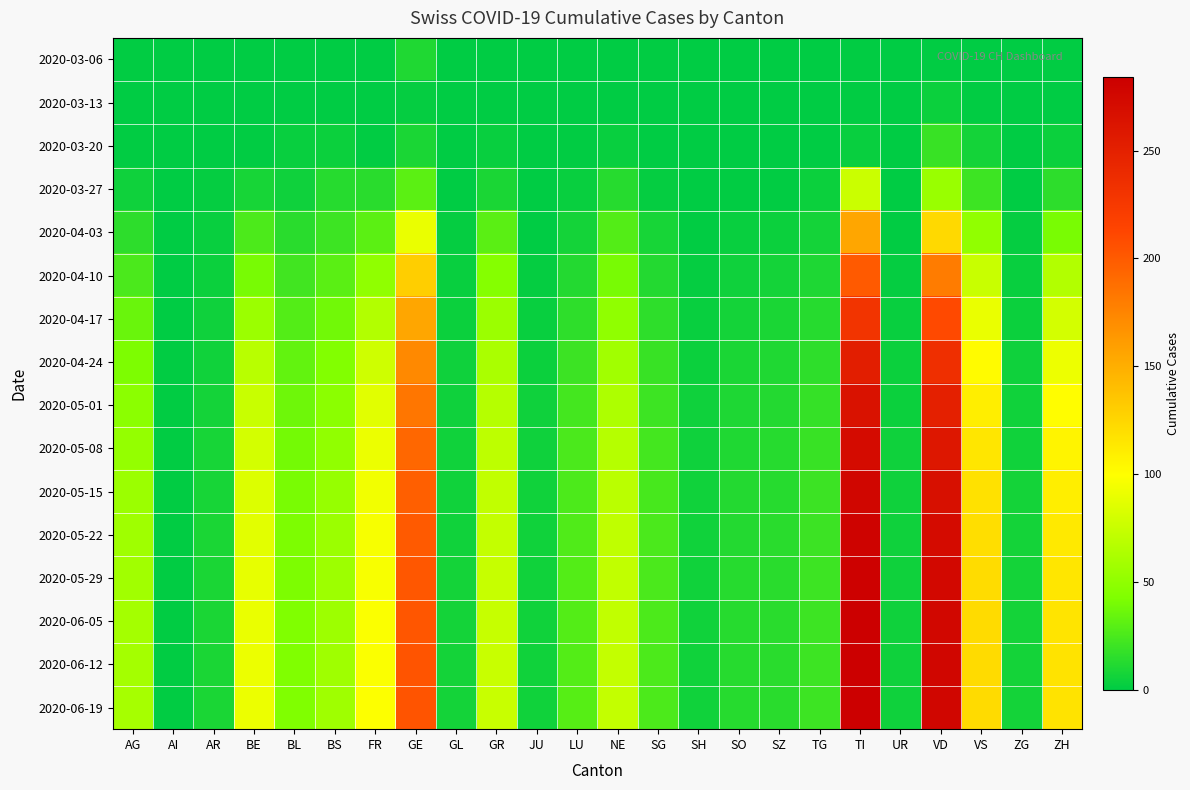

What is the difference between the highest and lowest values at FR?

99